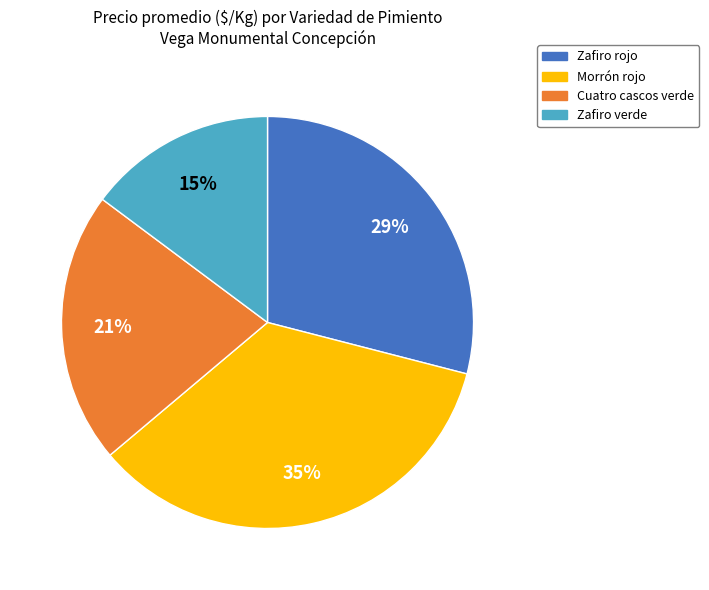

What is the ratio of the value at Zafiro verde to the value at Cuatro cascos verde?

0.7